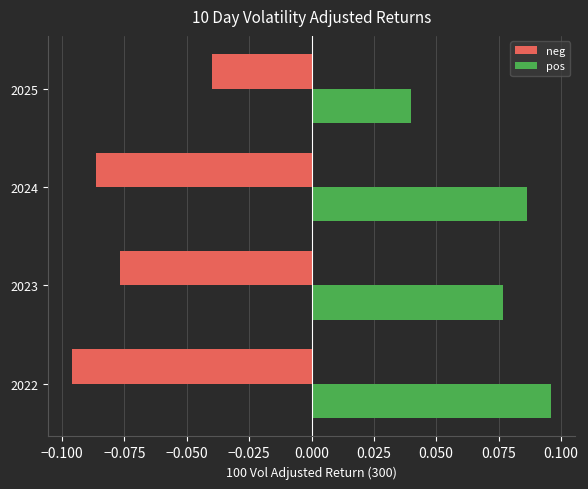

How many pos values are between 0 and 1?

4